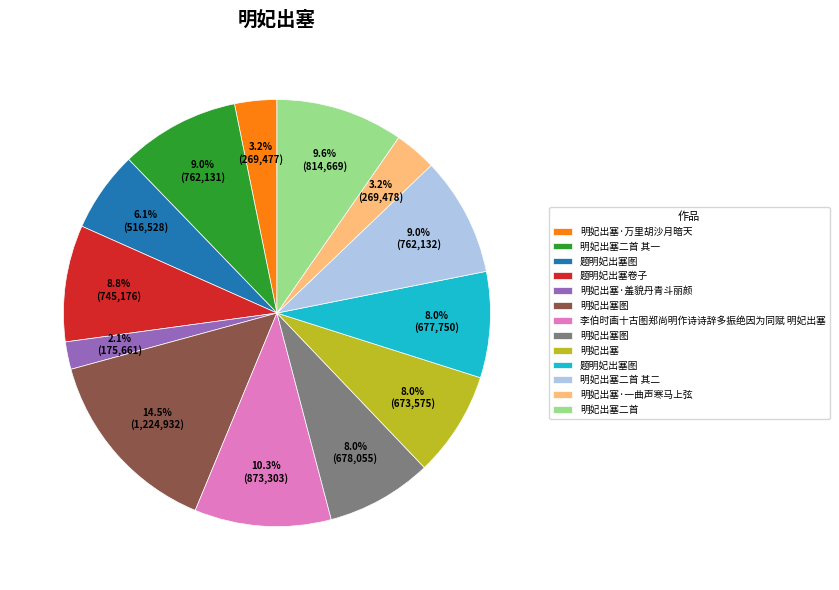

Is there any slice that represents more than half of the pie?

No